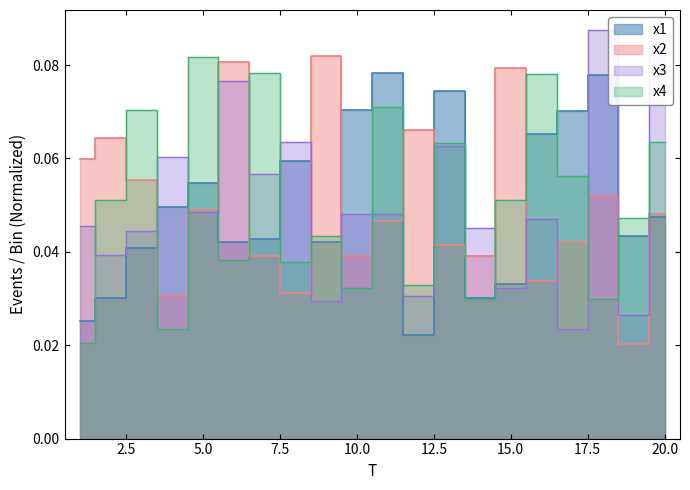

The value of x4 at 9 is 0.1. True or false?

False